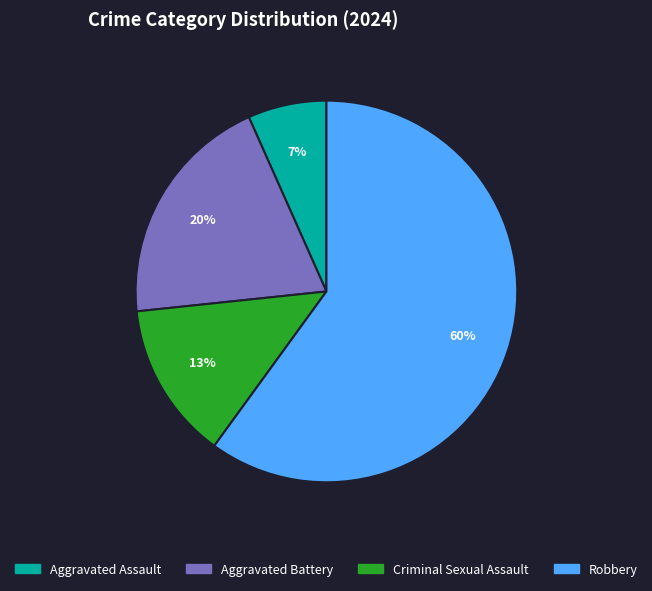

Which has a higher value, Aggravated Assault or Robbery?

Robbery